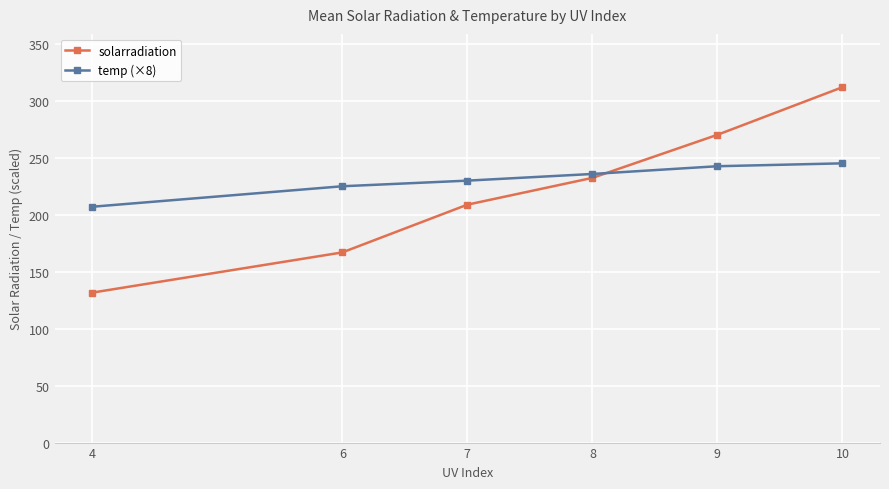

Rank the categories by solarradiation value from lowest to highest.

4, 6, 7, 8, 9, 10